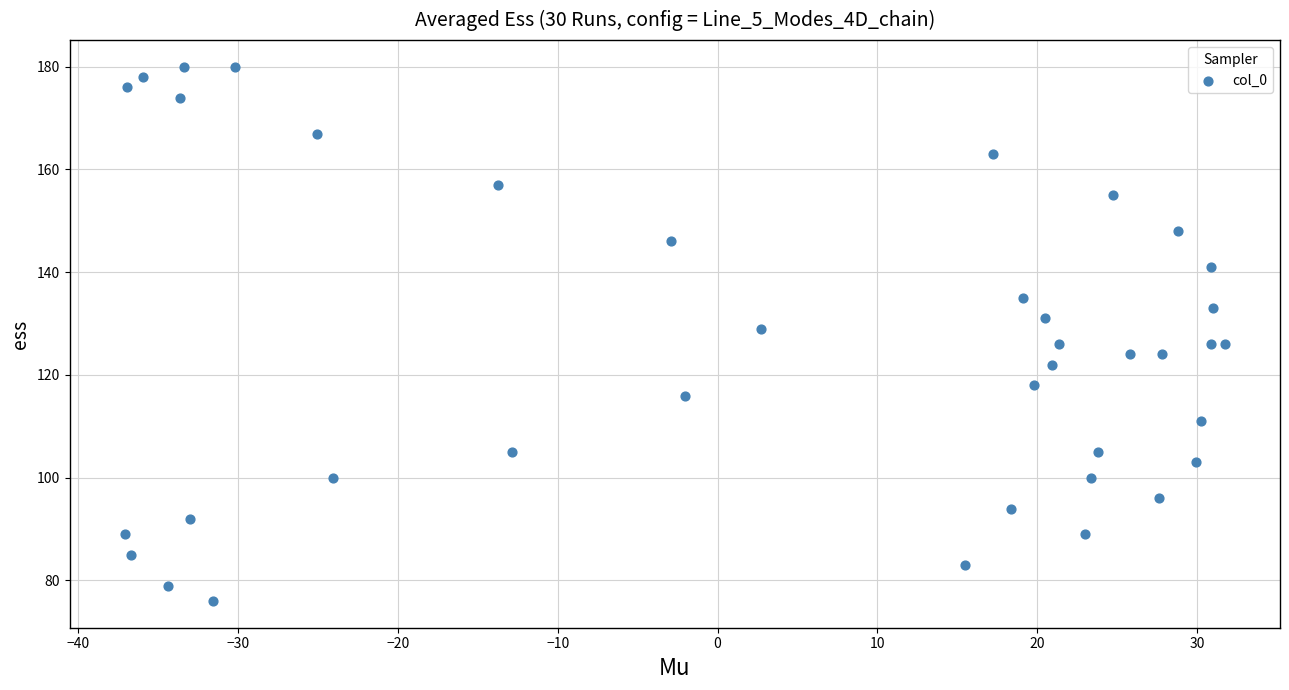

What is the range of Y values (max minus min)?

104